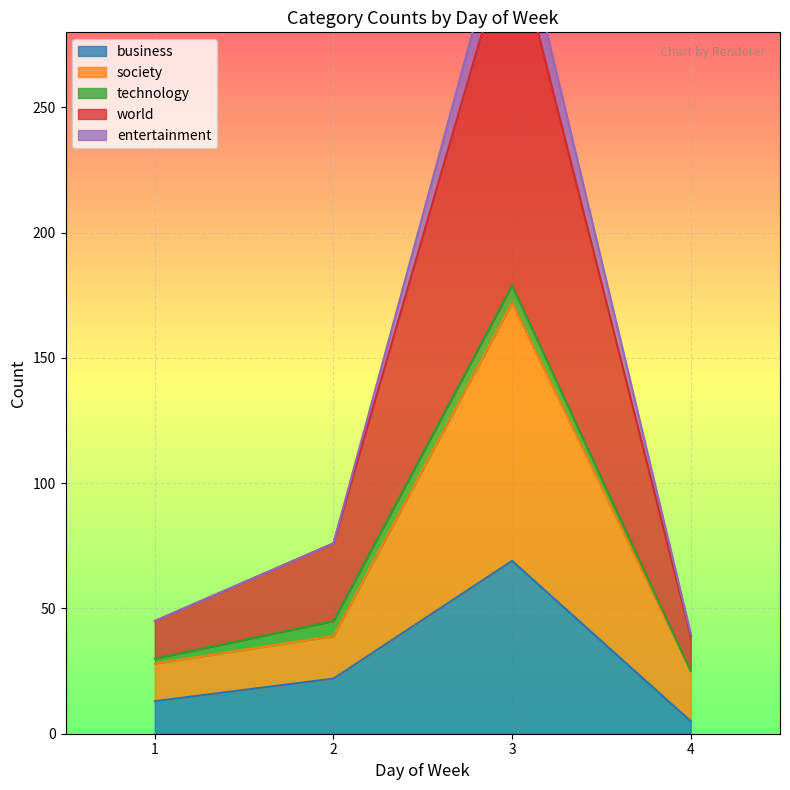

How many interior local peaks does the business series have?

1